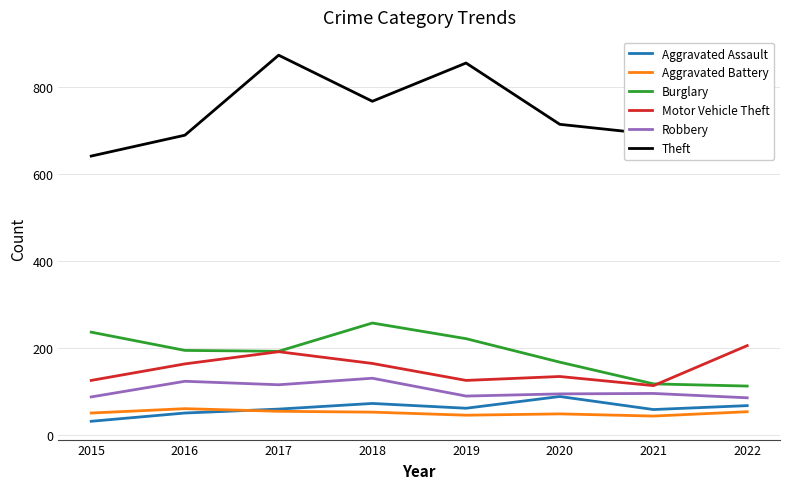

At which category does Robbery reach its first local peak?

2016